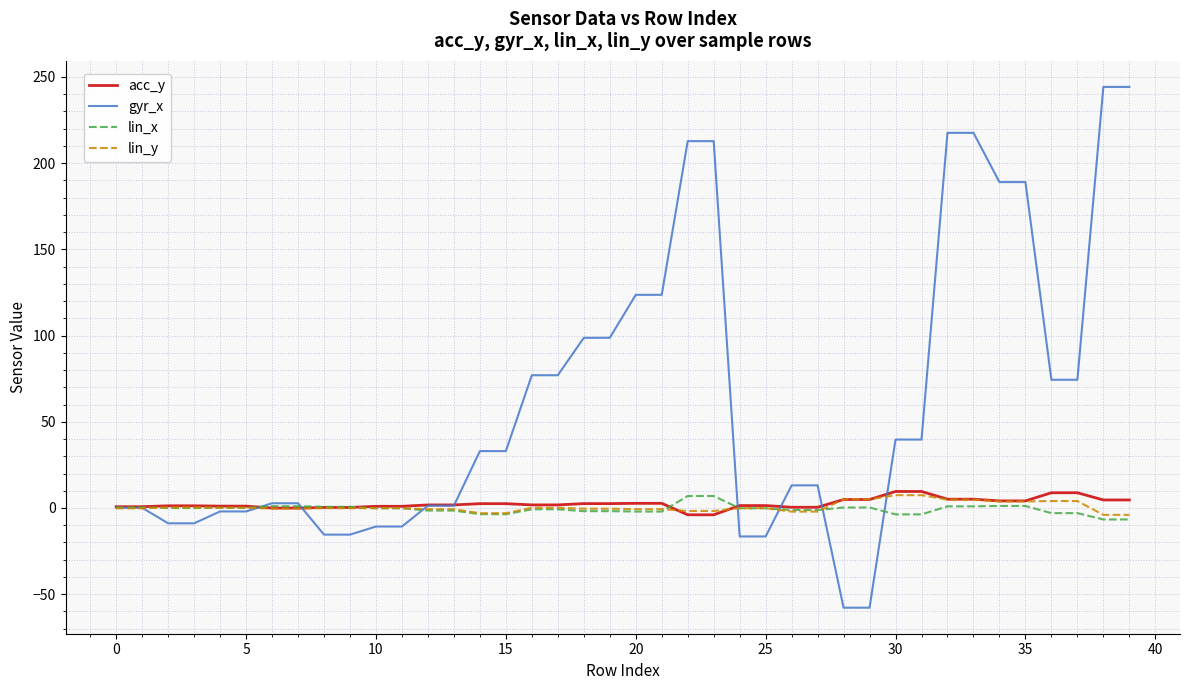

Which series has the largest total across all categories?

gyr_x